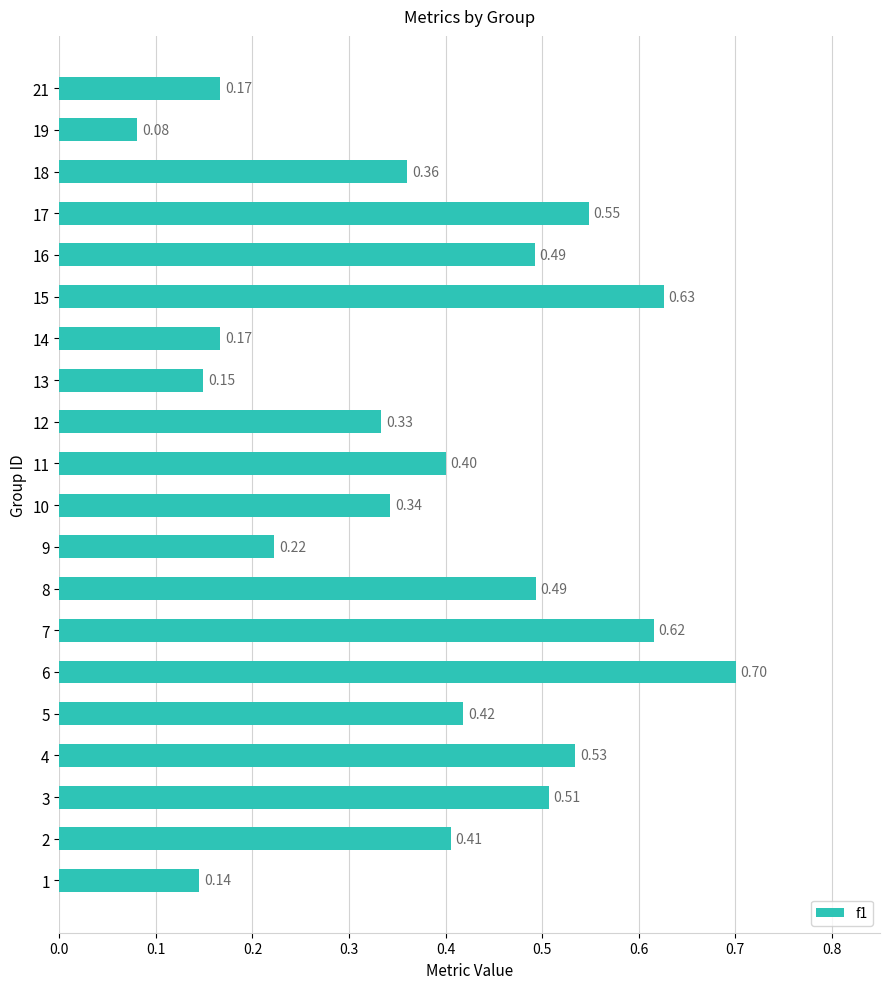

Between 16 and 3, which is larger?

3